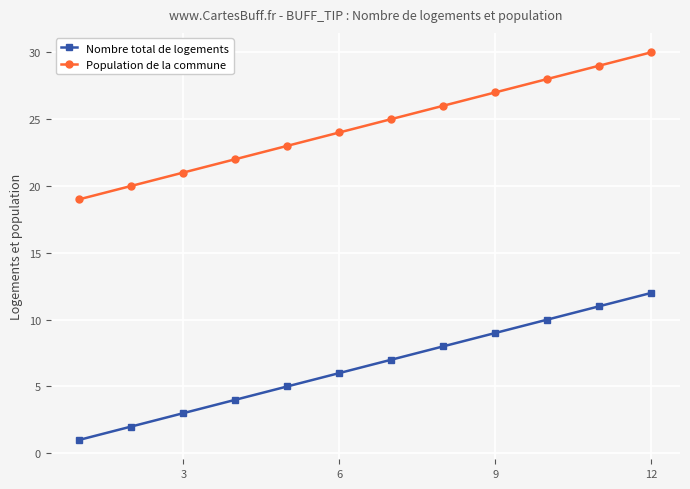

True or false: Population de la commune and Nombre total de logements intersect in this chart.

False